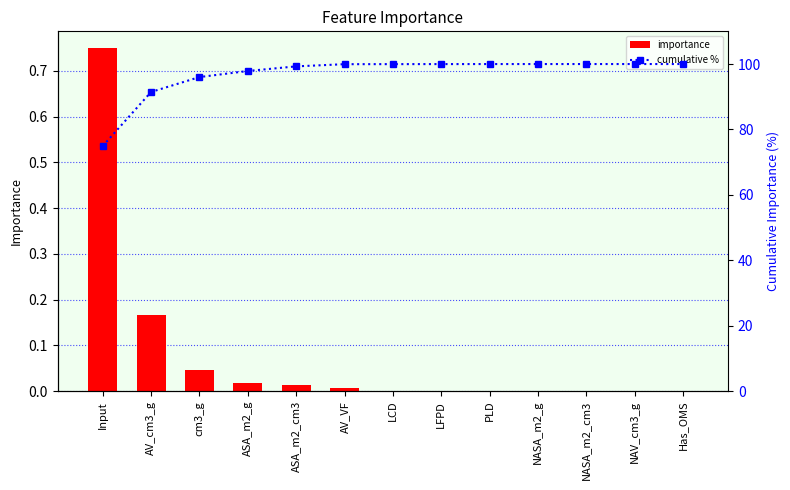

Reading left to right, list all the values displayed in this chart.

importance: Input=0.7	AV_cm3_g=0.2	cm3_g=0.0	ASA_m2_g=0.0	ASA_m2_cm3=0.0	AV_VF=0.0	LCD=0.0	LFPD=0.0	PLD=0.0	NASA_m2_g=0.0	NASA_m2_cm3=0.0	NAV_cm3_g=0.0	Has_OMS=0.0
cumulative %: Input=74.9	AV_cm3_g=91.4	cm3_g=96.0	ASA_m2_g=97.9	ASA_m2_cm3=99.3	AV_VF=100.0	LCD=100.0	LFPD=100.0	PLD=100.0	NASA_m2_g=100.0	NASA_m2_cm3=100.0	NAV_cm3_g=100.0	Has_OMS=100.0